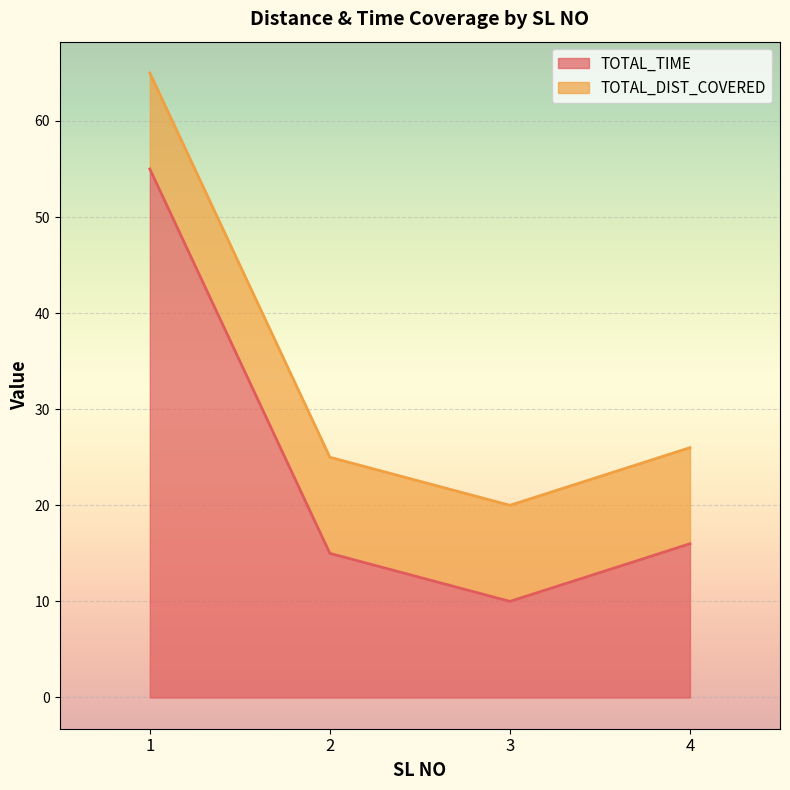

Which has a higher value, 3 or 4?

4